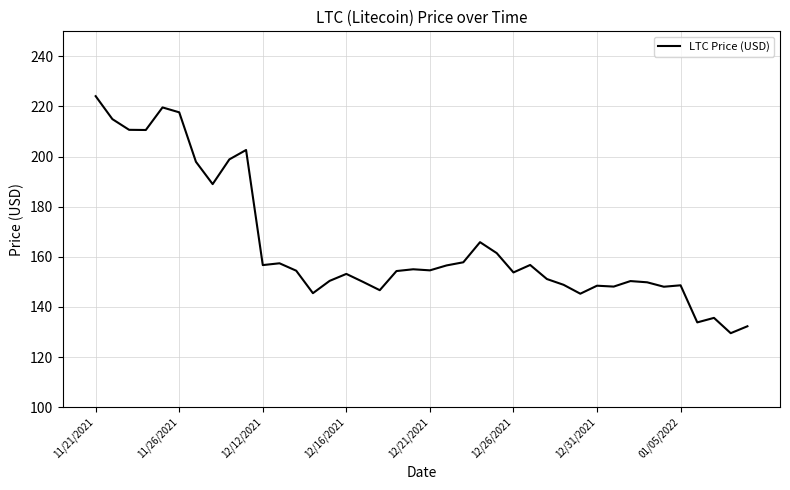

What is the difference between the maximum and minimum values?

94.6